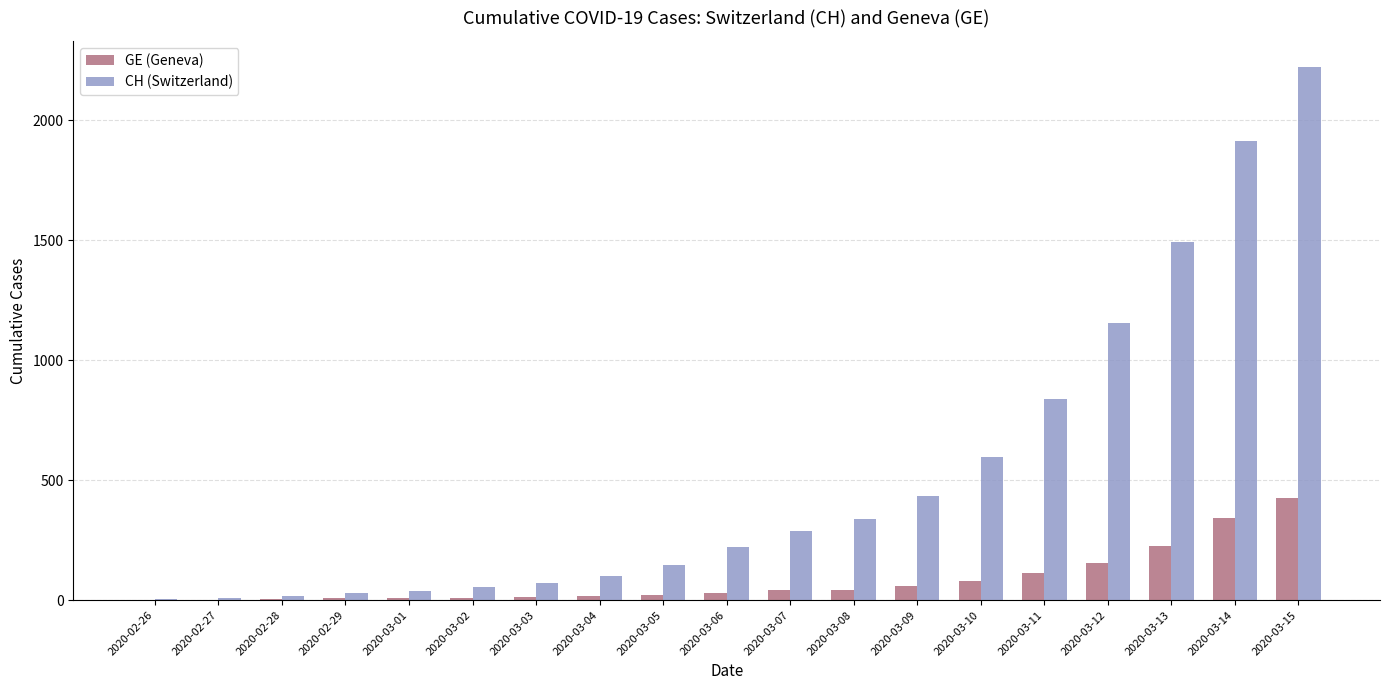

At which category is the sum across all series the highest?

2020-03-15